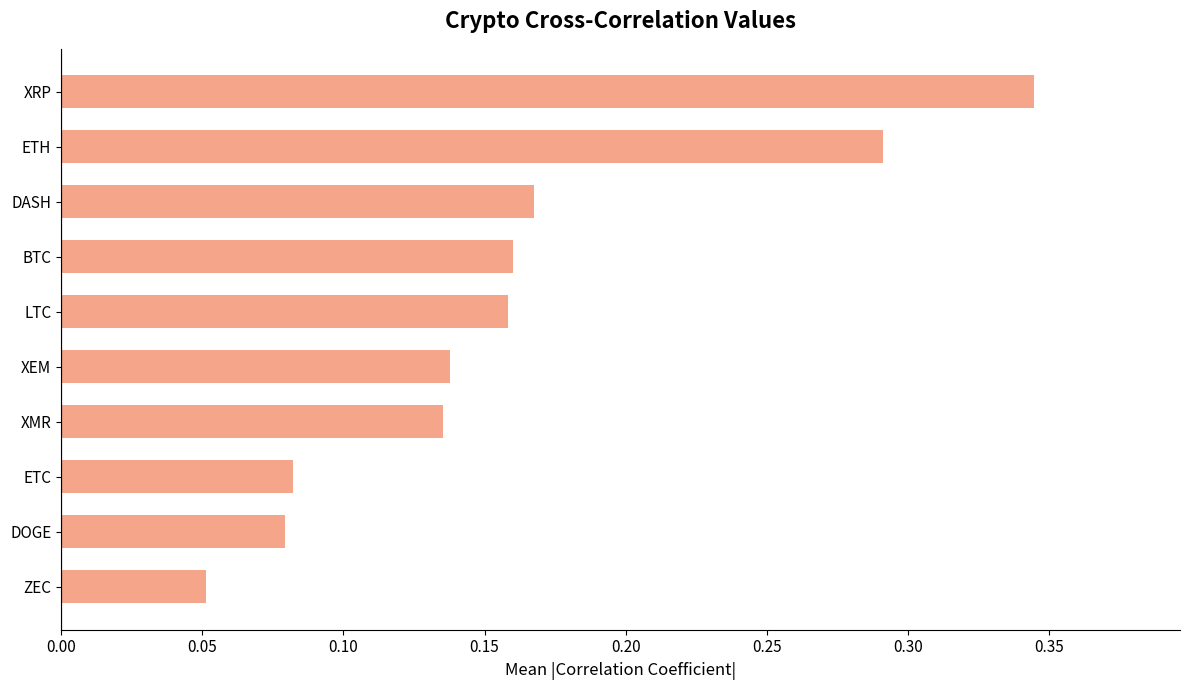

Which has a higher value, XRP or ZEC?

XRP